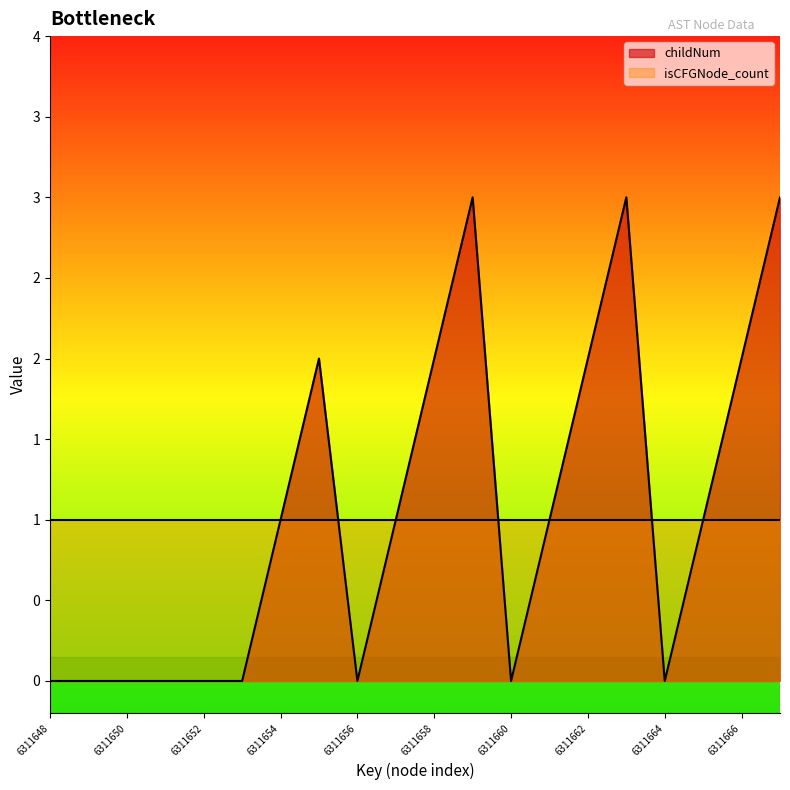

What is the sum of all values?

21